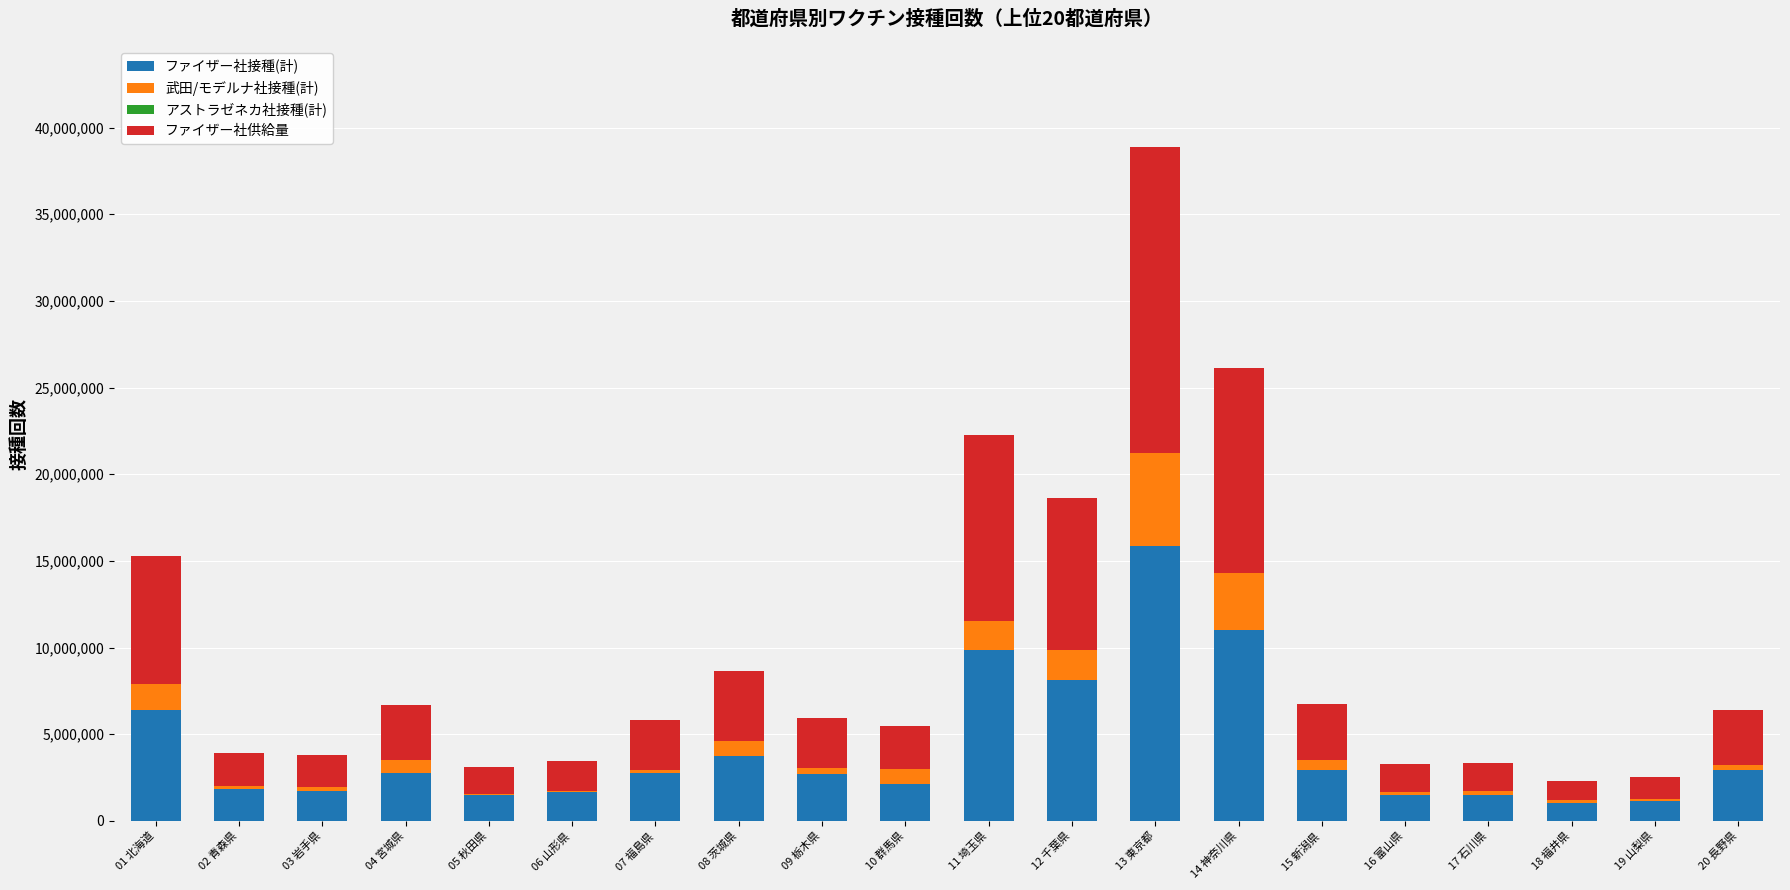

What is the highest value of the ファイザー社接種(計) series?

15851081